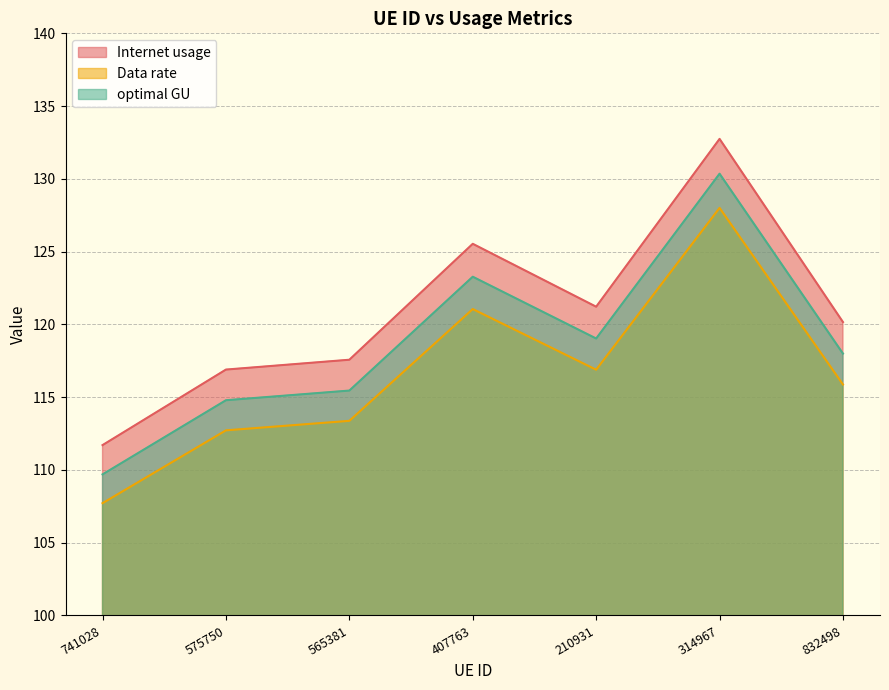

What is the maximum value shown in the chart?

132.7